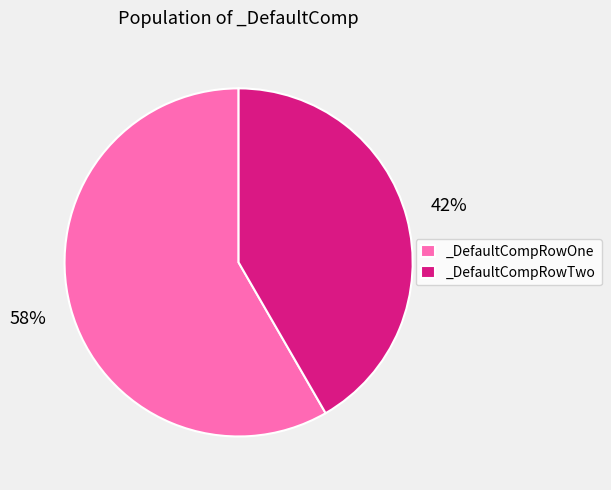

The _DefaultCompRowTwo slice represents 42% of the pie. True or false?

True